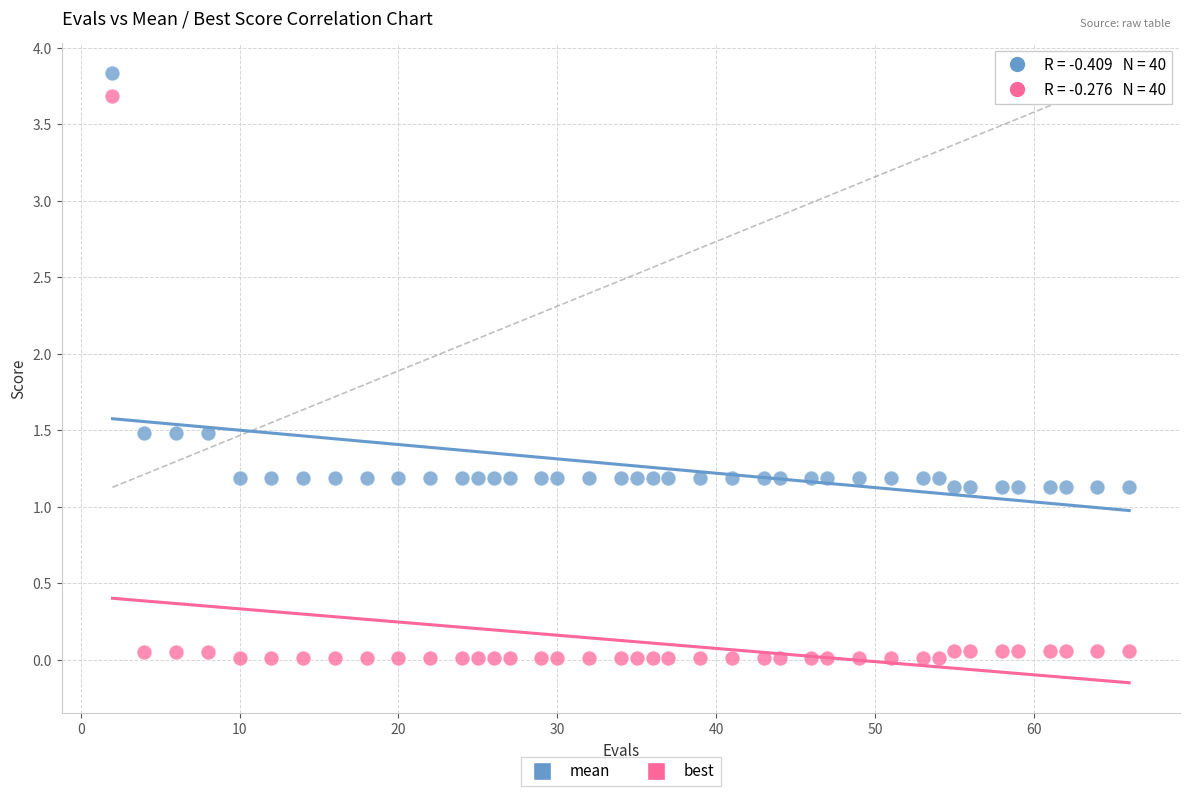

What is the X range (max minus min) for the scatter plot?

64.0